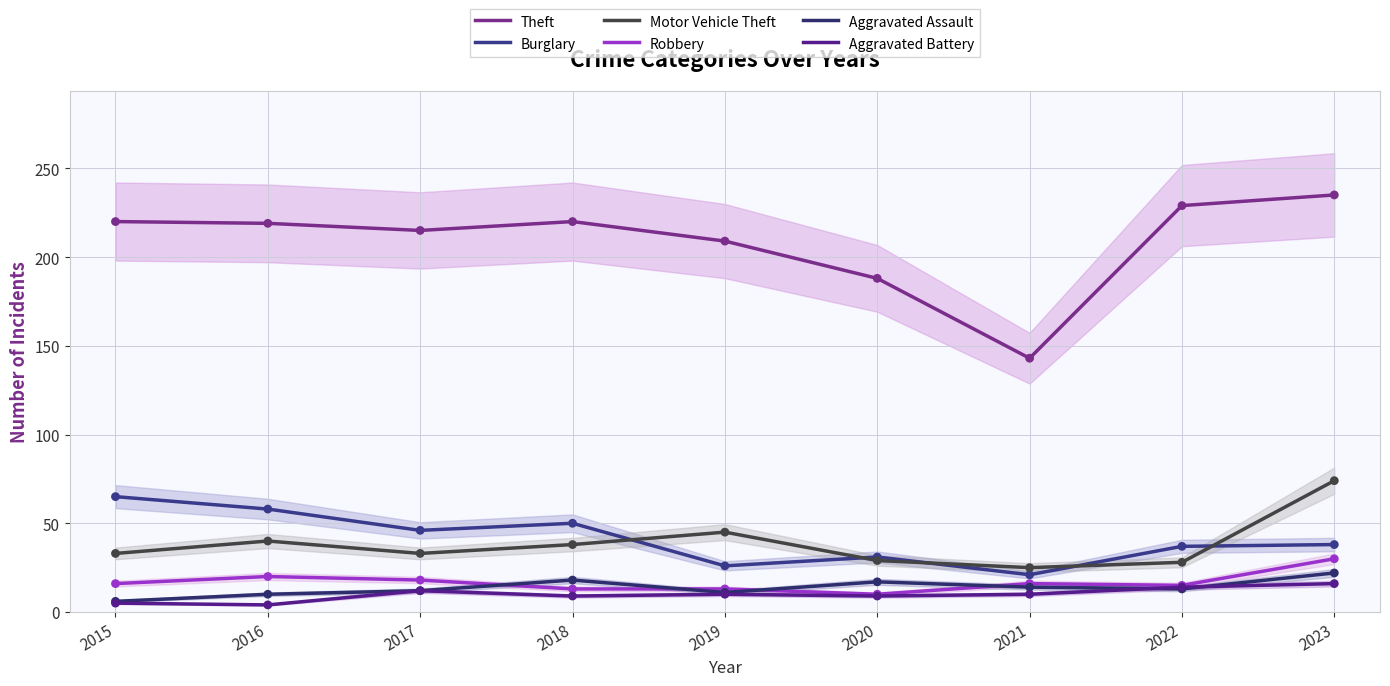

At which category is the sum across all series the highest?

2023